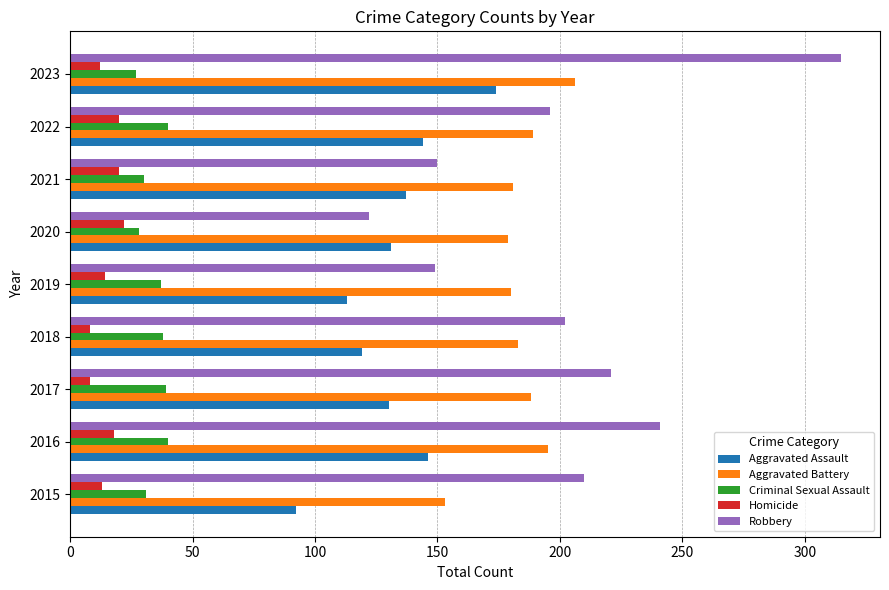

Count the number of data series in this chart.

5